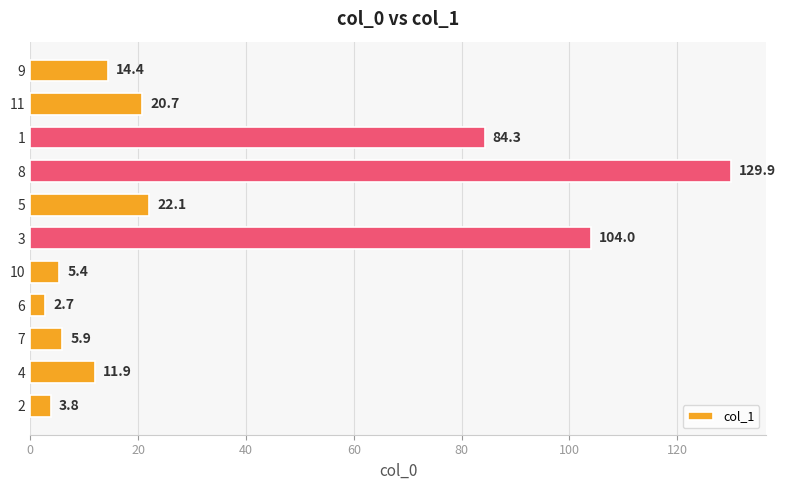

Reading bottom to top, list all the values displayed in this chart.

3.8	11.9	5.9	2.7	5.4	104.0	22.1	129.9	84.3	20.7	14.4